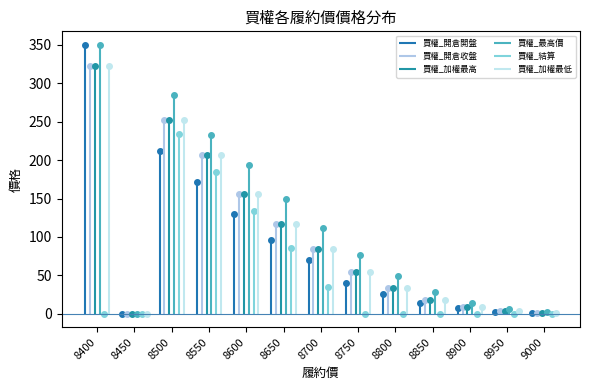

How many interior local peaks does the 買權_開倉收盤 series have?

1